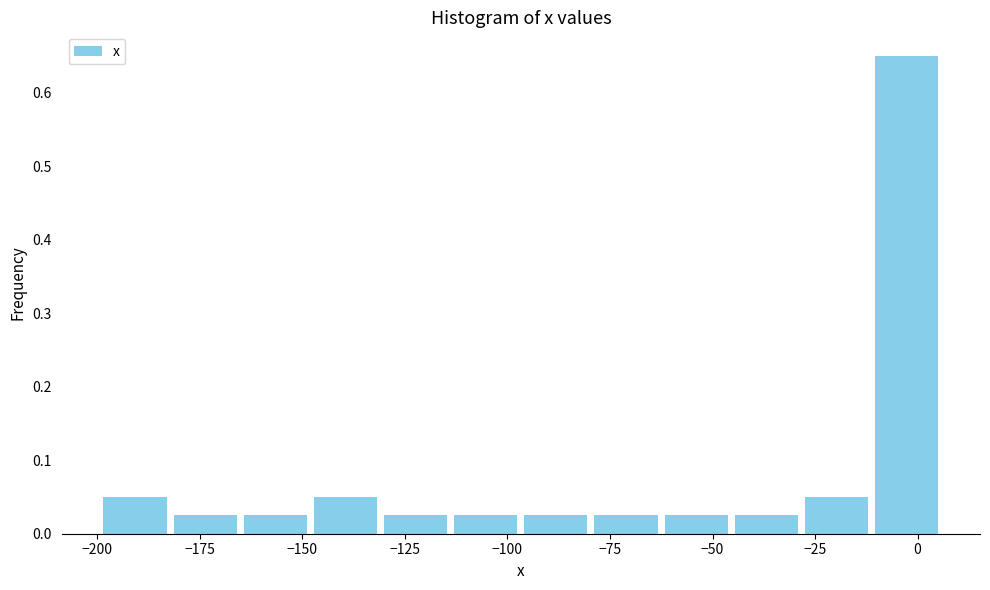

Read against the x-axis, roughly where is the centre of the tallest bar?

-5